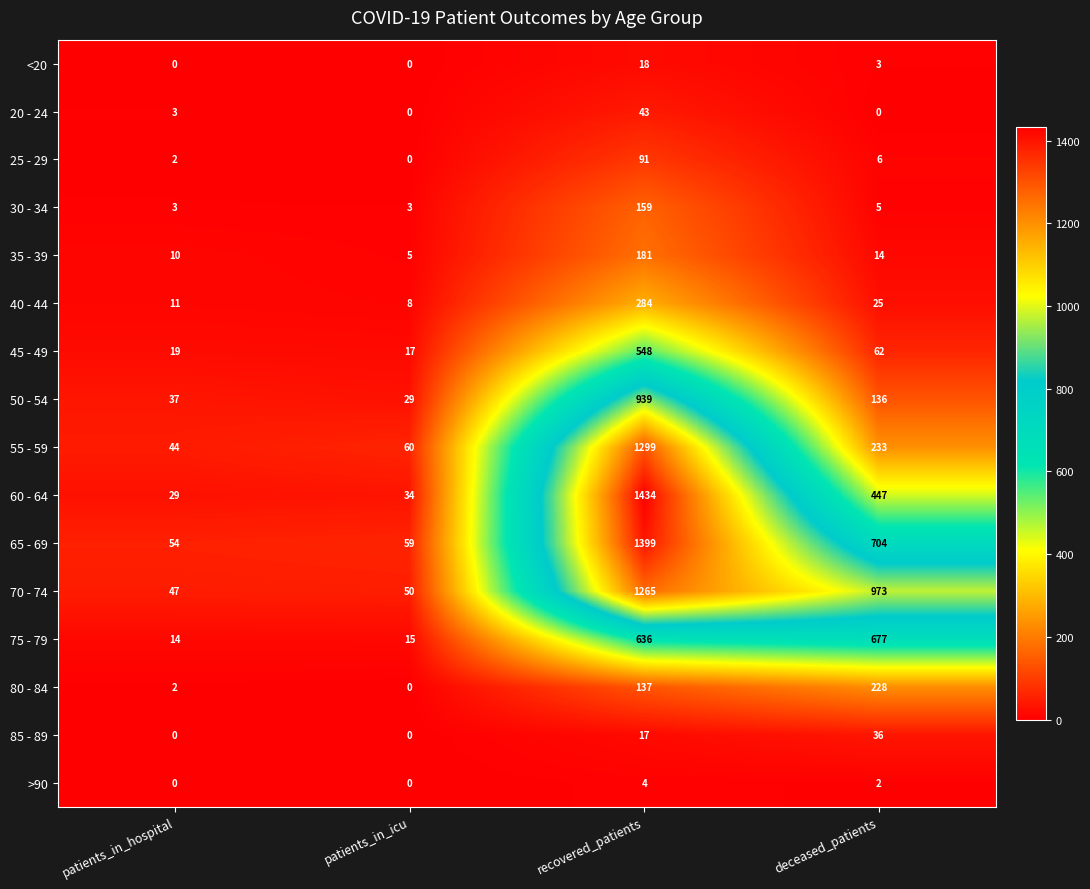

Rank the series by their maximum value, from lowest to highest.

>90, <20, 85 - 89, 20 - 24, 25 - 29, 30 - 34, 35 - 39, 80 - 84, 40 - 44, 45 - 49, 75 - 79, 50 - 54, 70 - 74, 55 - 59, 65 - 69, 60 - 64